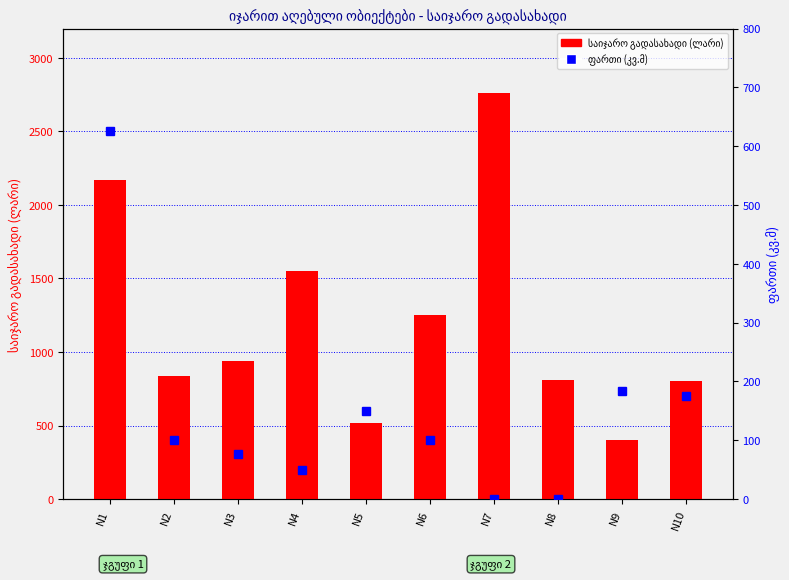

List the series in order of their overall mean, highest first.

ყოველთვური საიჯარო გადასახადი (ლარი), ფართი (კვ.მ)